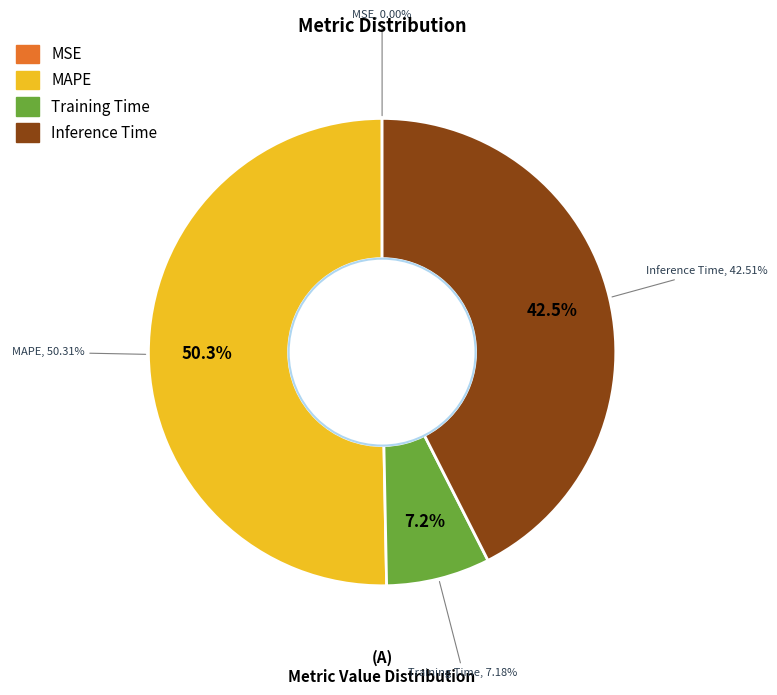

Does Training Time represent more than half of the total?

No